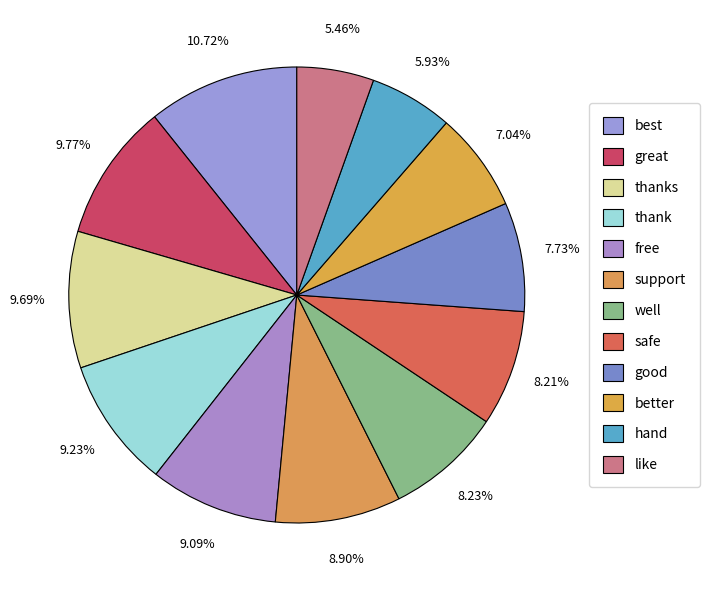

To the nearest percent, what is the difference between the best and safe slice percentages?

3%